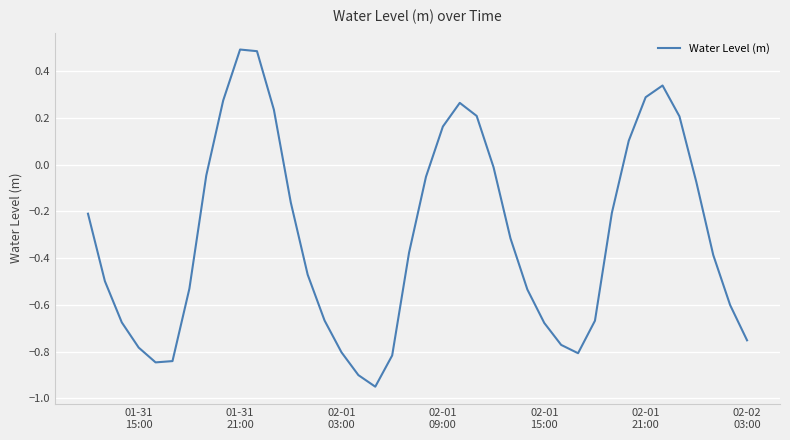

What is the maximum value shown in the chart?

0.5